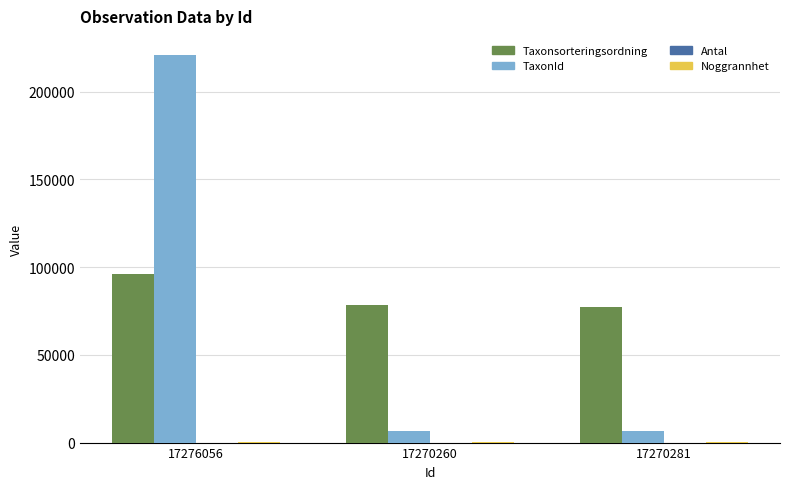

Between 17276056 and 17270281, which series saw the biggest shift?

TaxonId